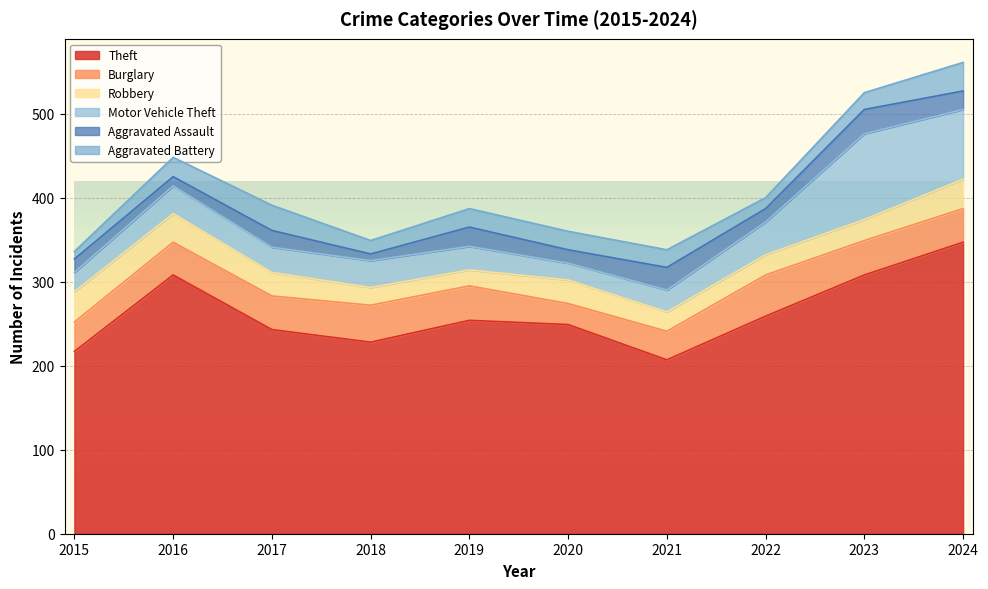

How many categories are shown in the chart?

10